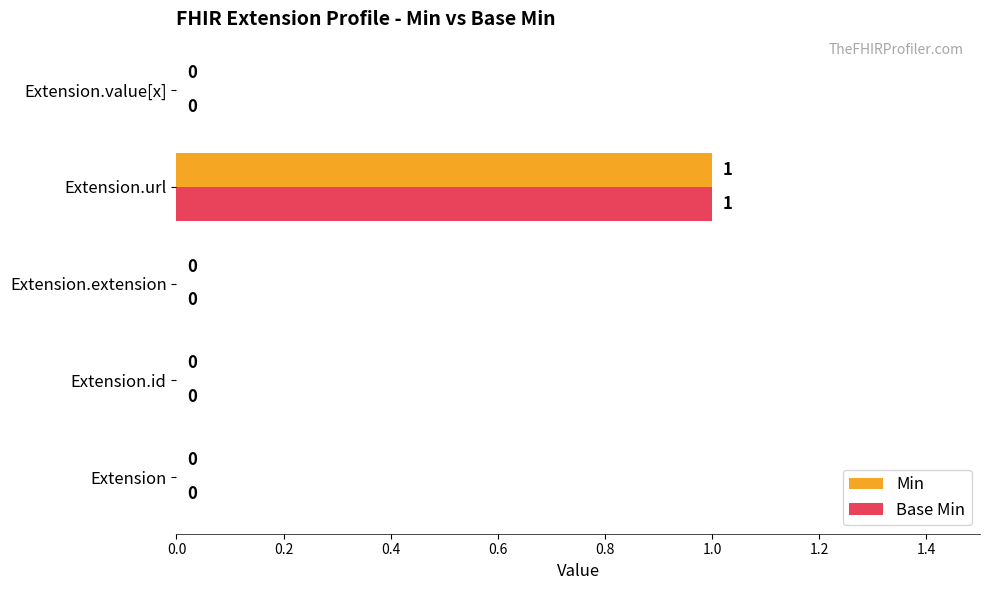

At which category is the sum across all series the highest?

Extension.url